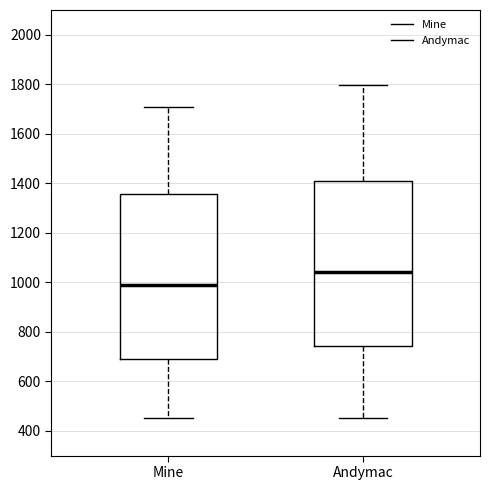

Reading left to right, read every box against the y-axis: the position of its median line, the range the box covers, and the ends of its whiskers. The values are not printed on the chart, so give them approximately, as read against the axis.

Mine: median 980, box 700 to 1360, whiskers 460 to 1700
Andymac: median 1040, box 740 to 1400, whiskers 460 to 1800